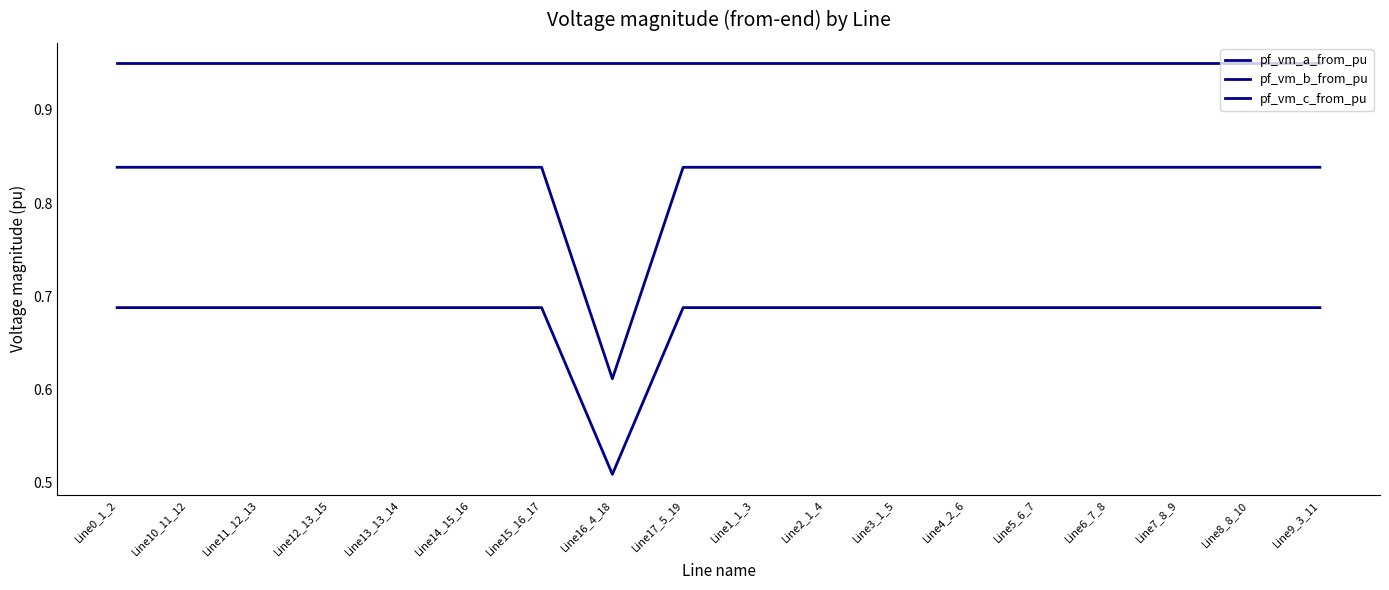

Does the chart have visible grid lines?

No